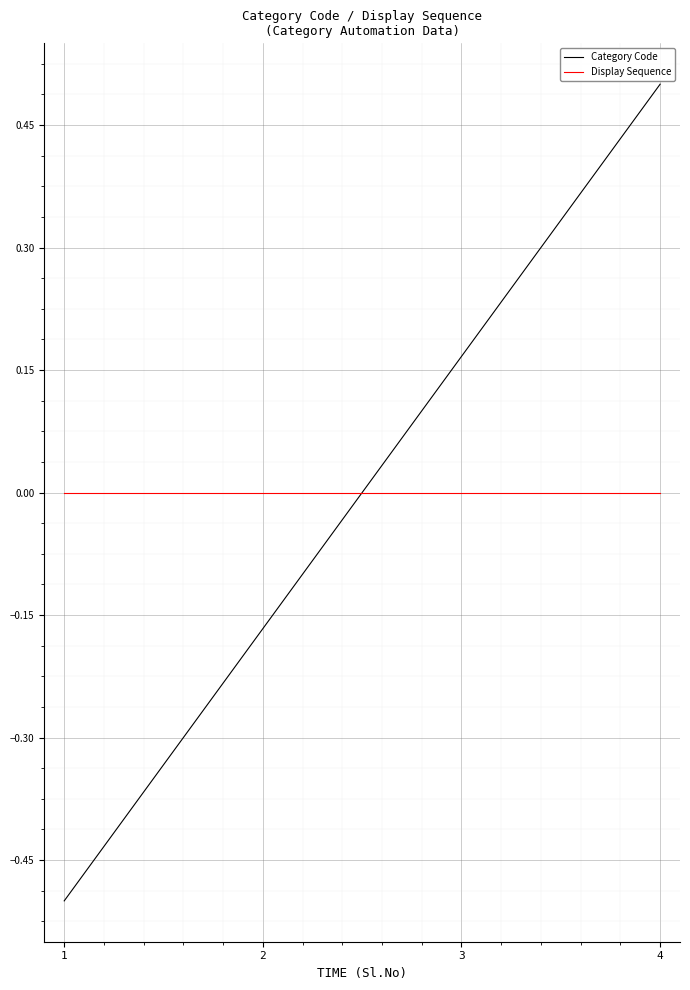

Where do Category Code and Display Sequence first cross each other?

2 and 3